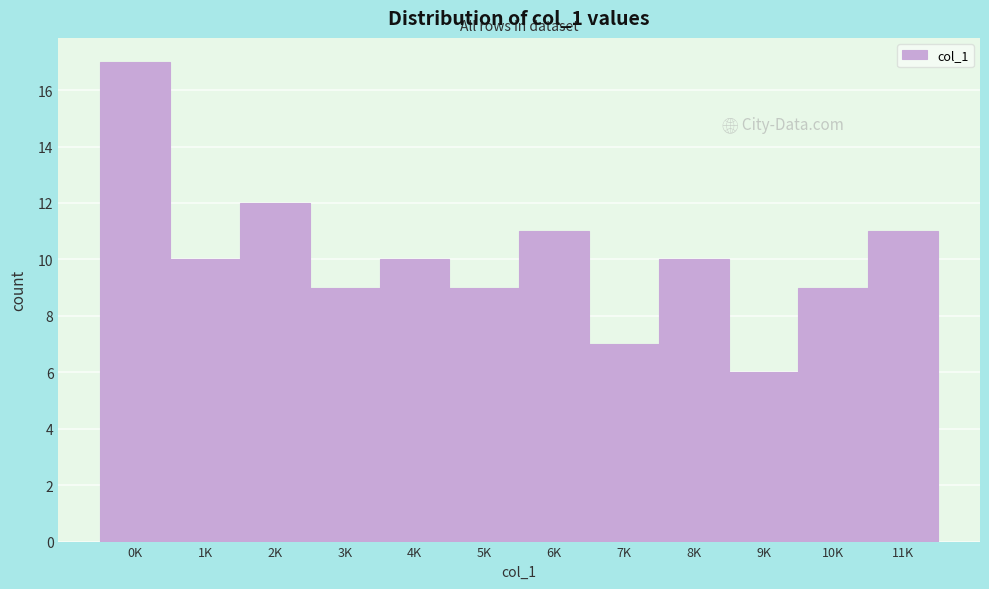

Reading right to left, extract all data points from this chart.

11	9	6	10	7	11	9	10	9	12	10	17